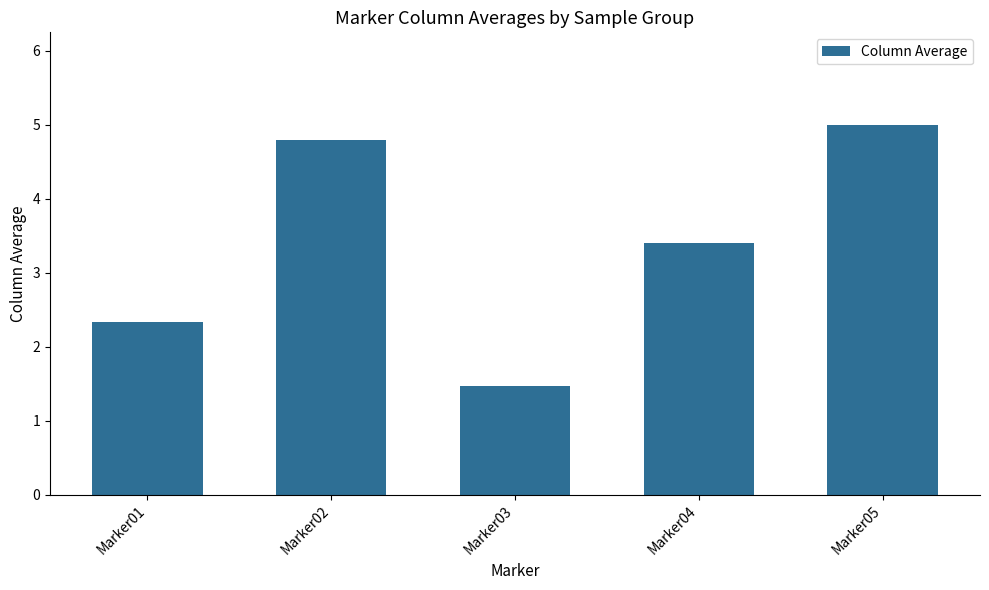

What is the minimum value shown in the chart?

1.5